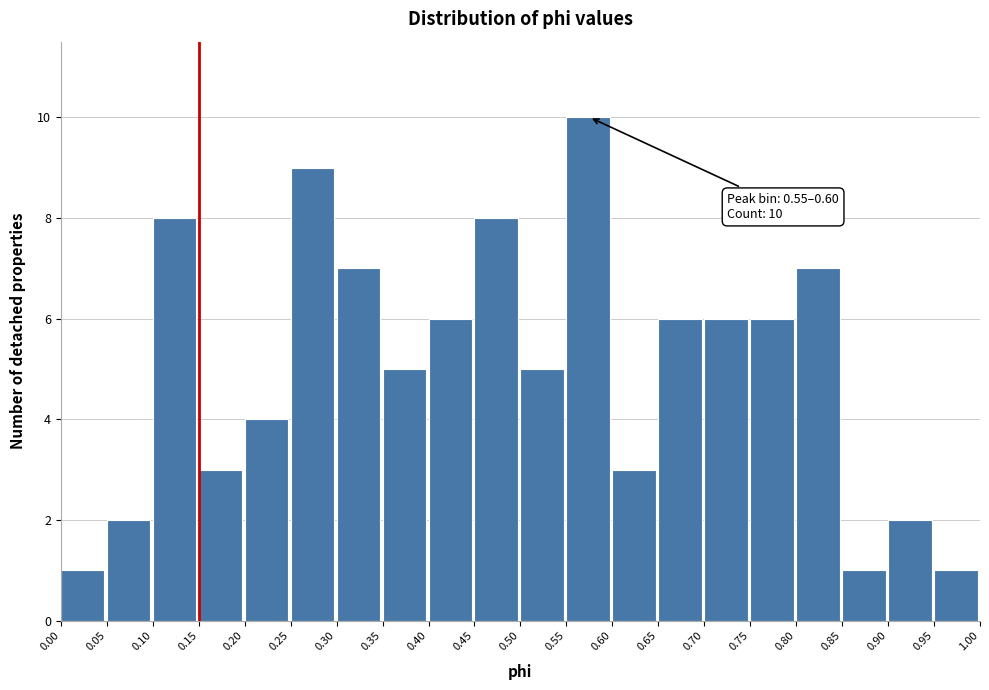

Over which range of the x-axis is the bar tallest?

0.55 to 0.60